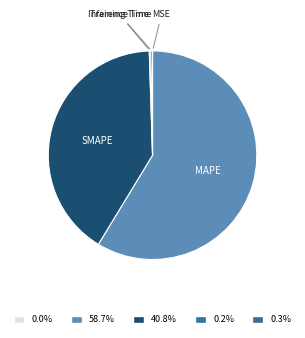

How many segments does this pie chart have?

5